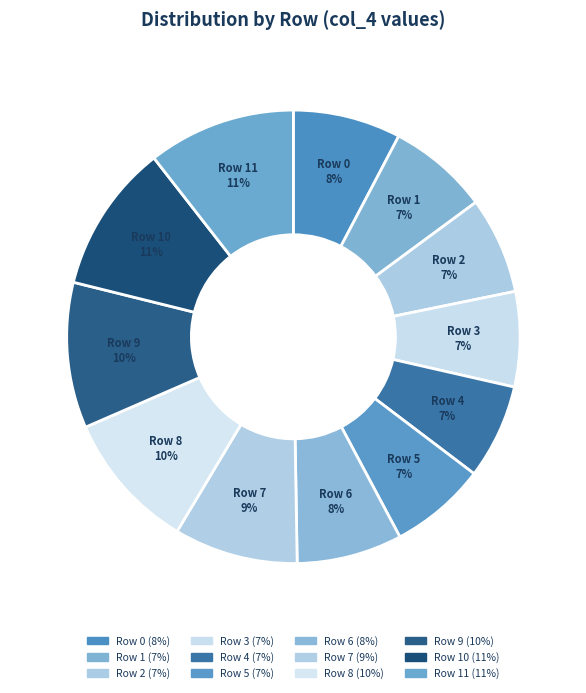

Does Row 11 account for over 50% of the chart?

No